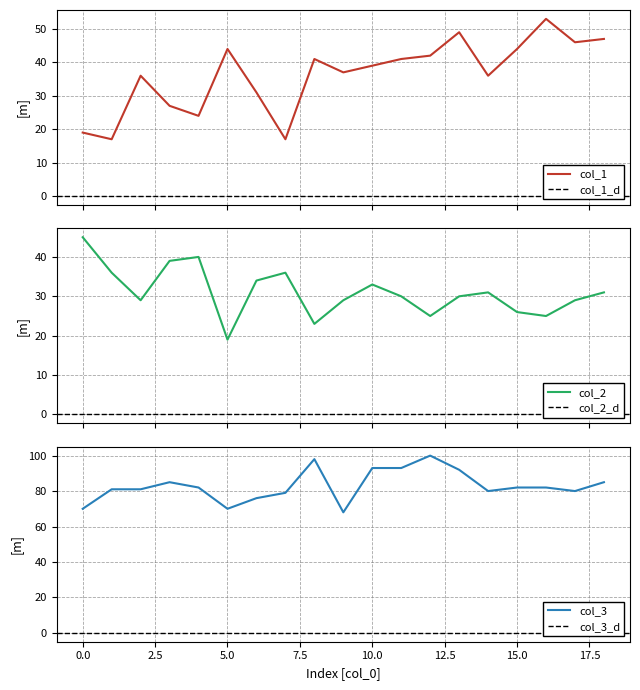

What is the lowest value of the col_1 series?

17